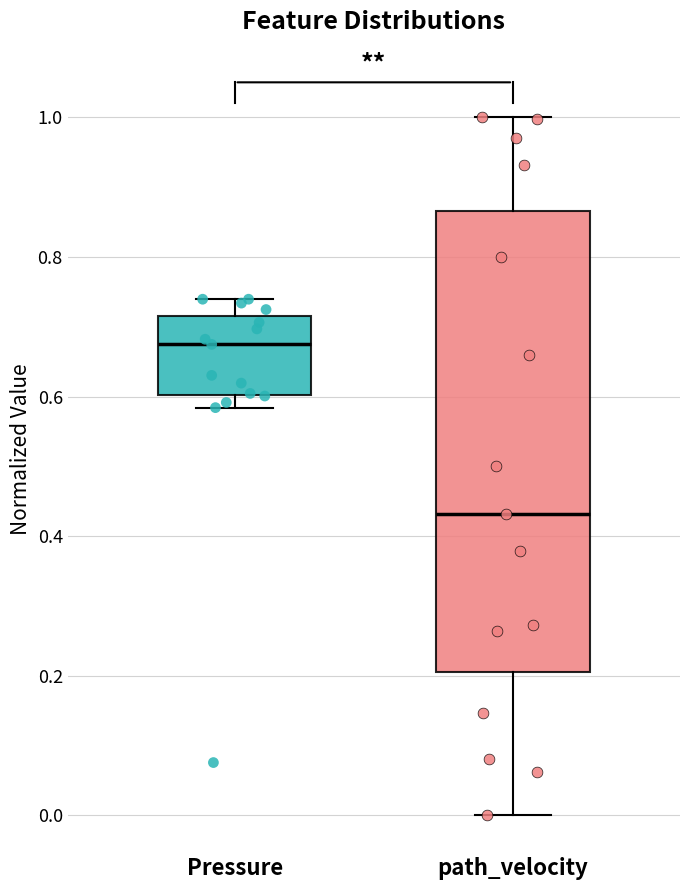

Reading left to right, read every box against the y-axis: the position of its median line, the range the box covers, and the ends of its whiskers. The values are not printed on the chart, so give them approximately, as read against the axis.

Pressure: median 0.68, box 0.60 to 0.72, whiskers 0.58 to 0.74
path_velocity: median 0.44, box 0.20 to 0.86, whiskers 0.00 to 1.00